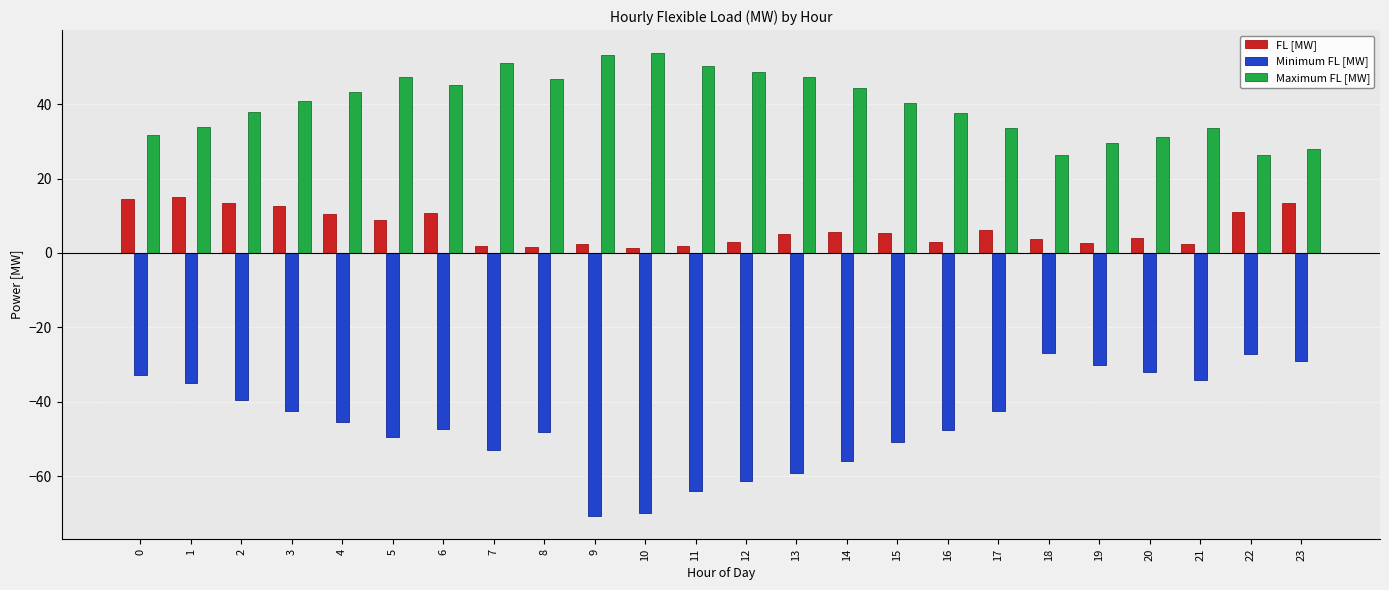

The Maximum FL [MW] series shows 27.3 at 10. True or false?

False